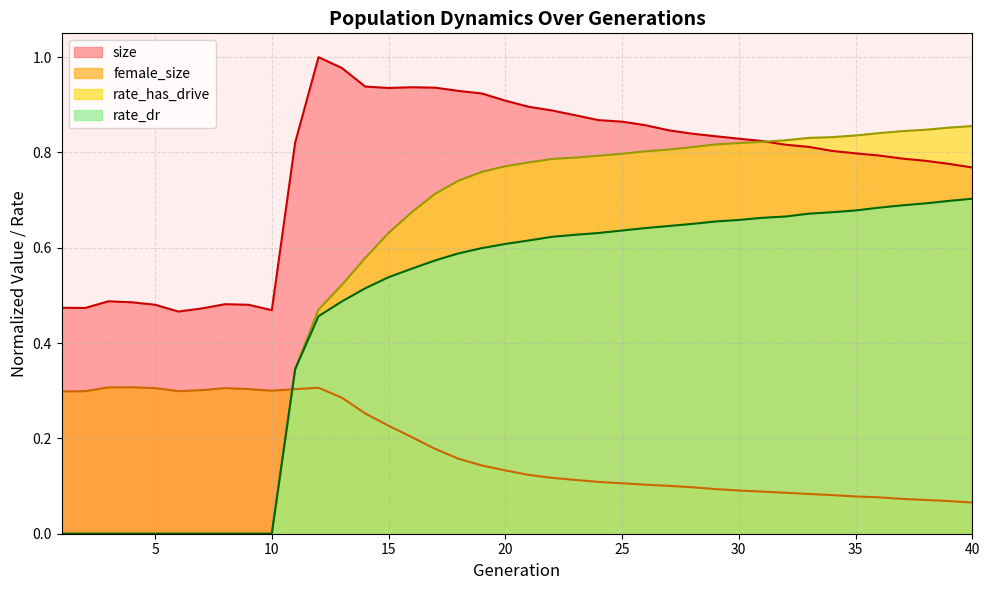

What is the sum of all rate_has_drive values?

22.6